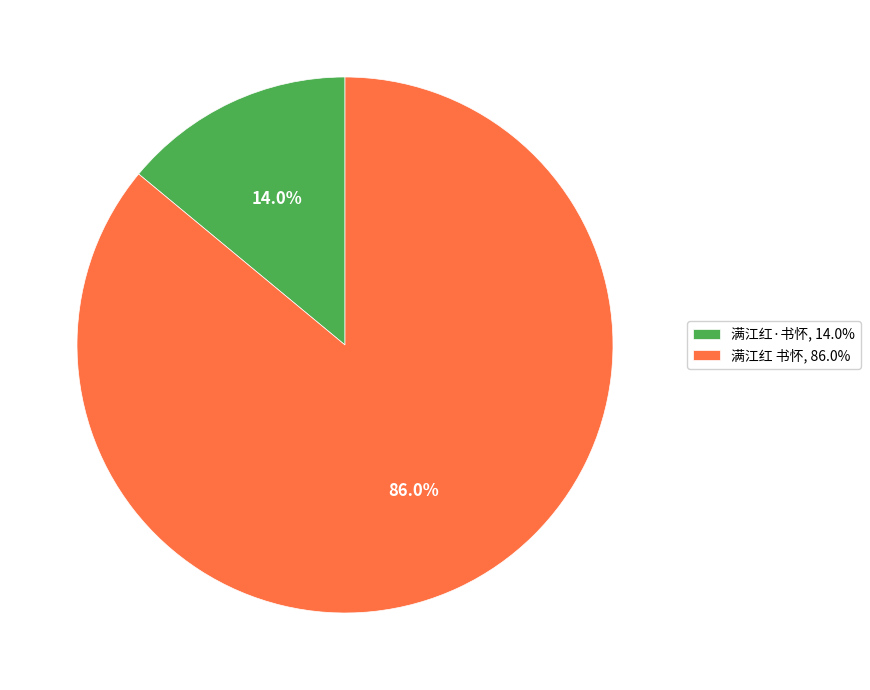

Does any single category account for the majority?

Yes